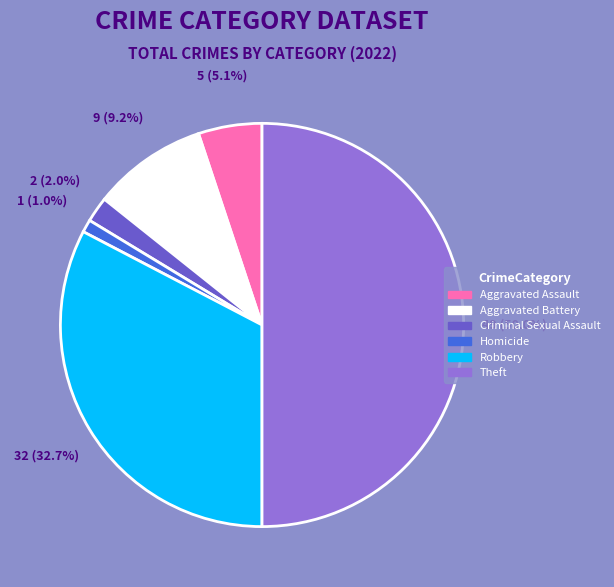

True or false: Aggravated Assault accounts for 5% of the total.

True